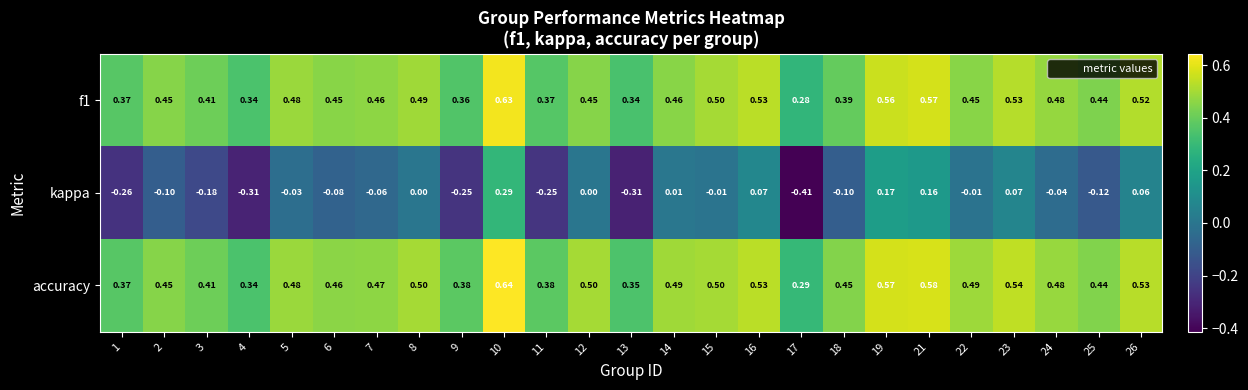

Between 3 and 22, which series saw the biggest shift?

kappa